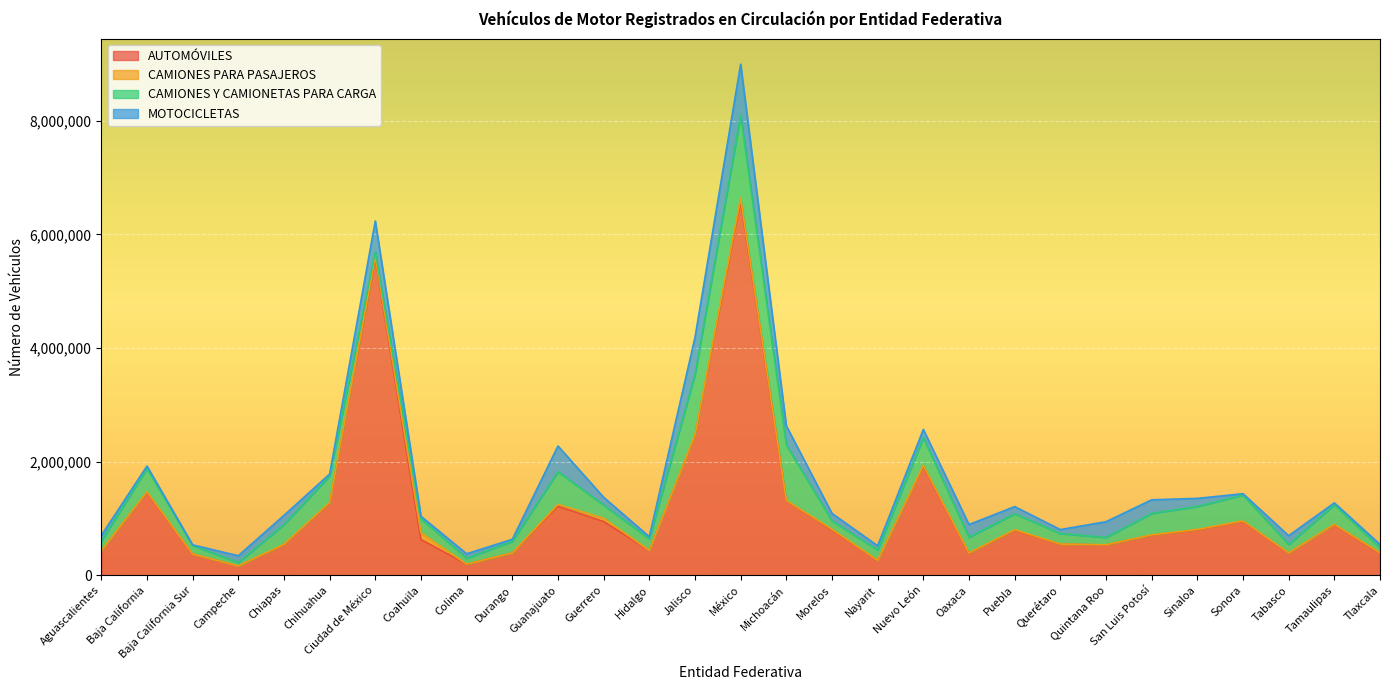

At which label does AUTOMÓVILES first exceed 705932?

Baja California